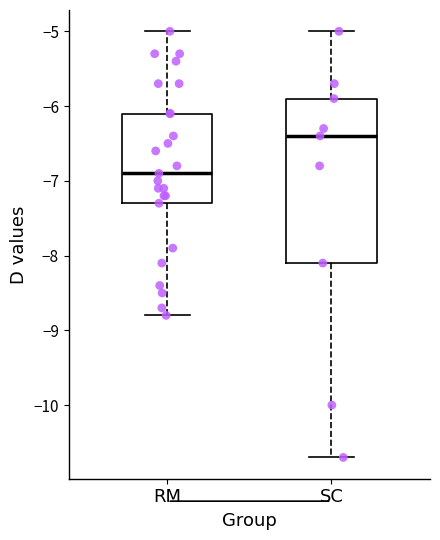

Reading left to right, transcribe this box plot: for each box, give where its median line is, the range the box spans, and where its two whiskers end, as read against the y-axis. The values are not printed on the chart, so give them approximately, as read against the axis.

RM: median -6.9, box -7.3 to -6.1, whiskers -8.8 to -5.0
SC: median -6.4, box -8.1 to -5.9, whiskers -10.7 to -5.0